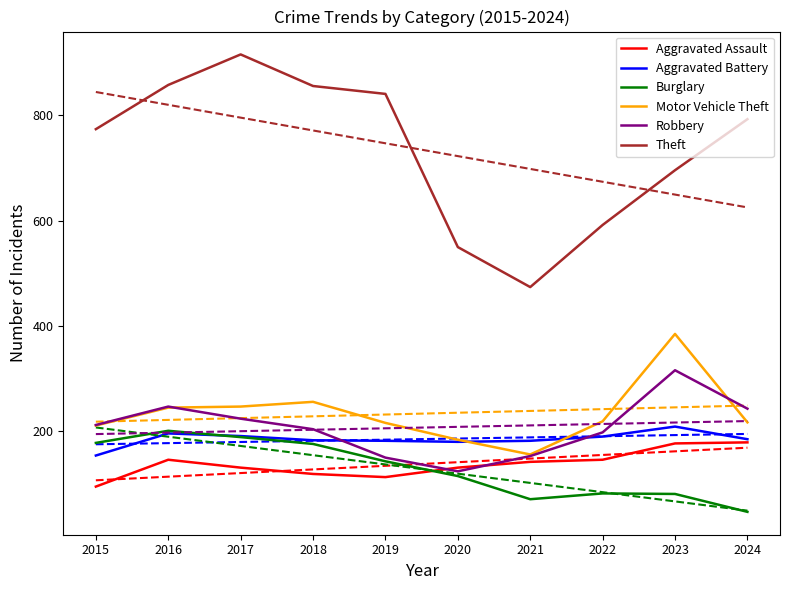

What is the sum of the Robbery values at 2021 and 2018?

357